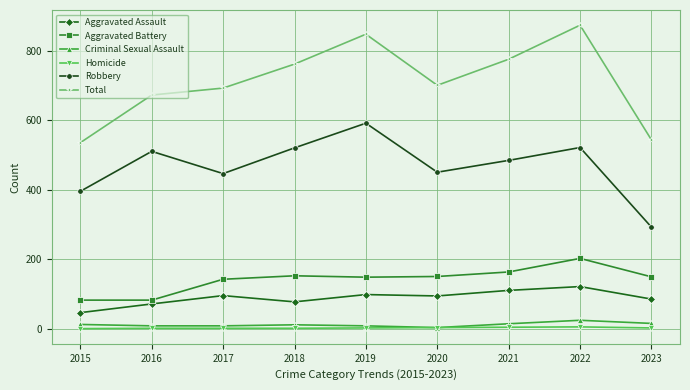

What is the value of the Aggravated Assault point at the 9th from the left?

85